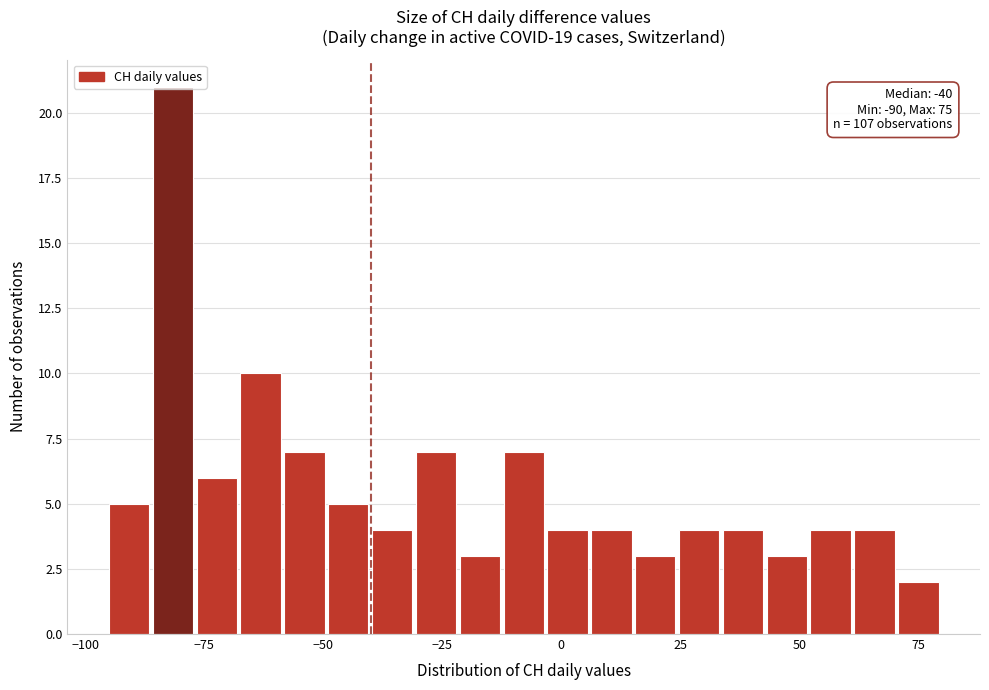

Around what value on the x-axis is the tallest bar? Give the approximate position of its centre, as read against the axis.

-80